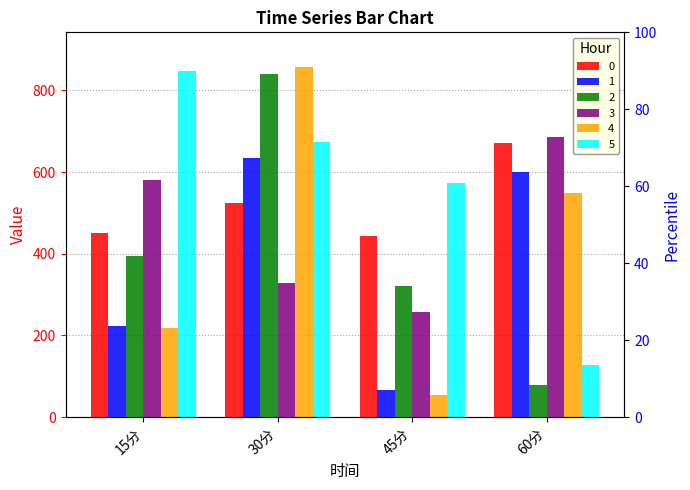

Is it true that 0 equals 451.7 at 15分?

True